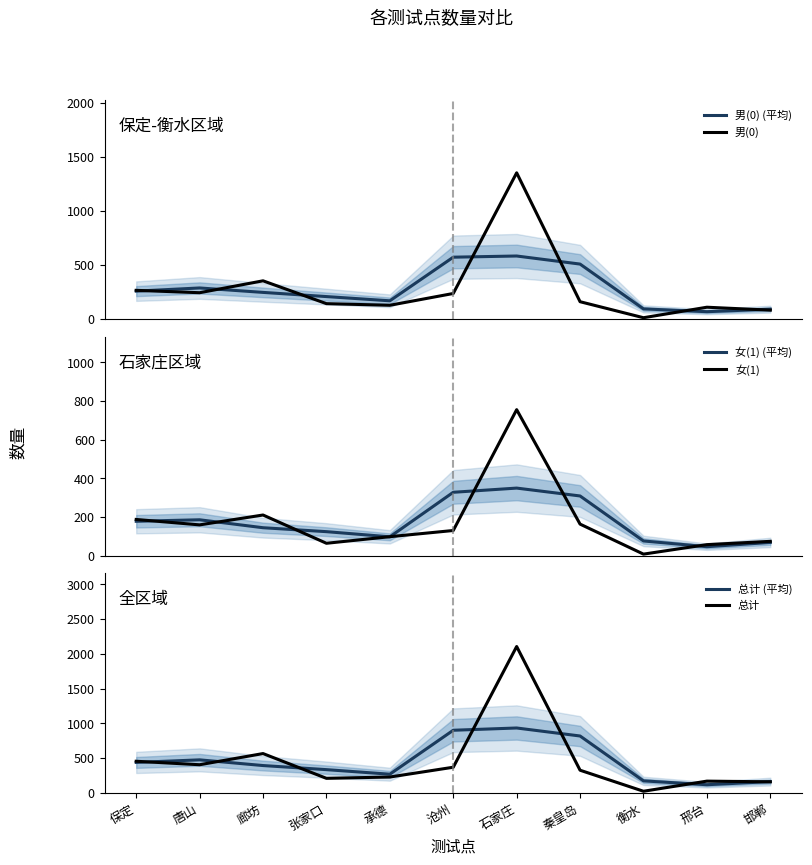

Is it true that 男(0) equals 207.3 at 张家口?

False